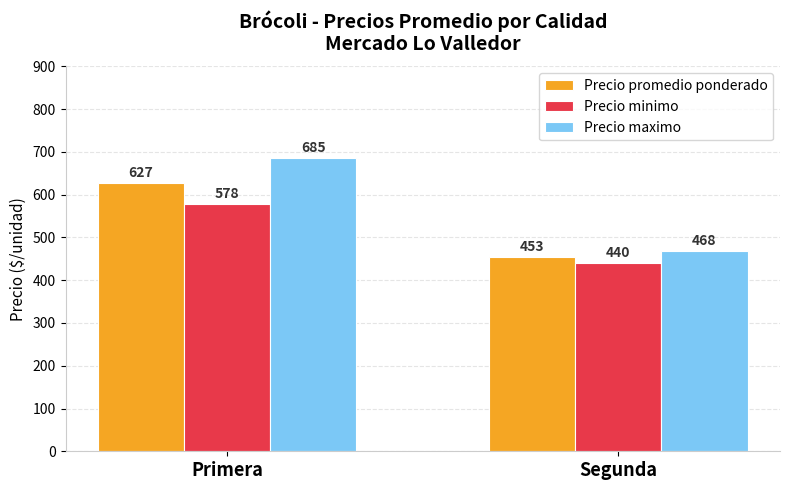

What is the average value of the Precio promedio ponderado series?

540.3